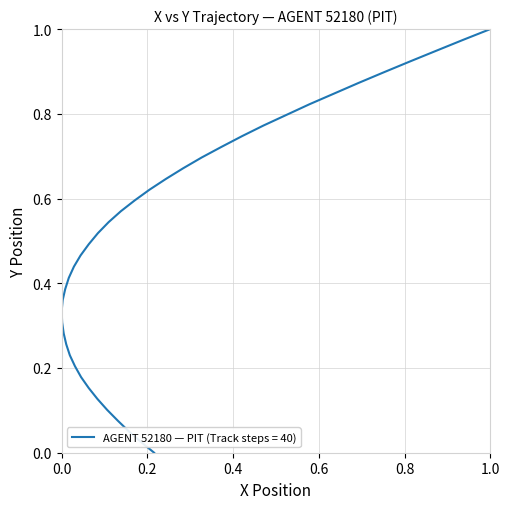

Does the chart display data point markers on the line(s)?

No